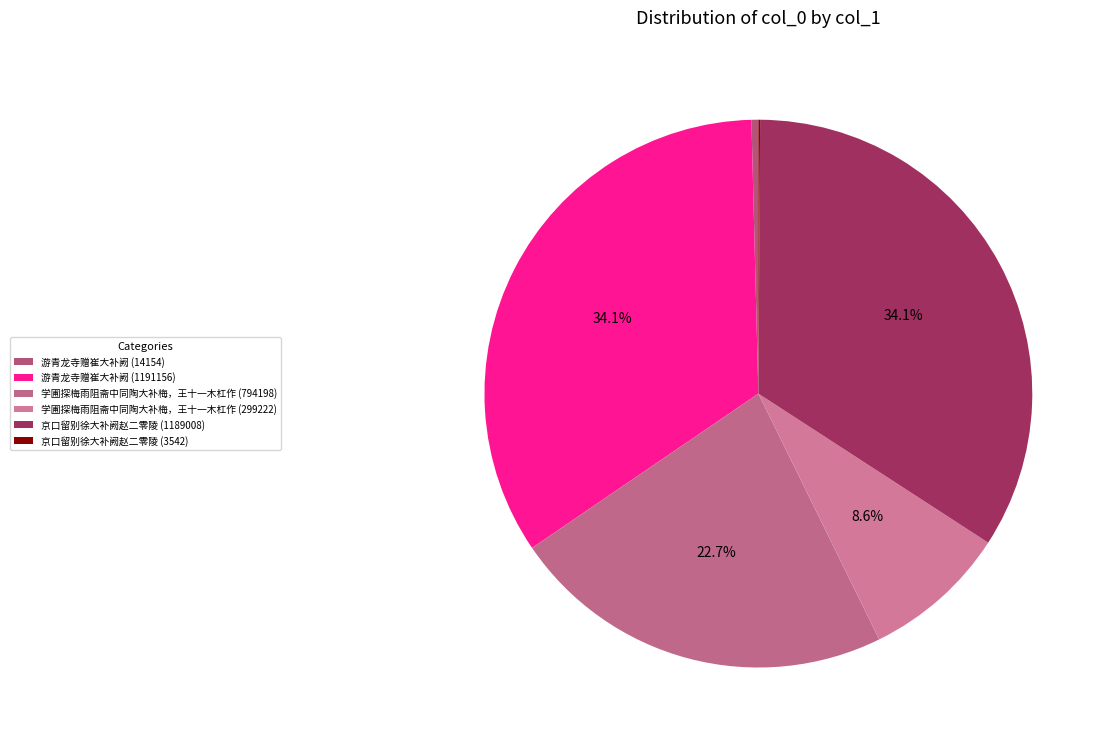

Between 游青龙寺赠崔大补阙 (1191156) and 京口留别徐大补阙赵二零陵 (3542), which is larger?

游青龙寺赠崔大补阙 (1191156)